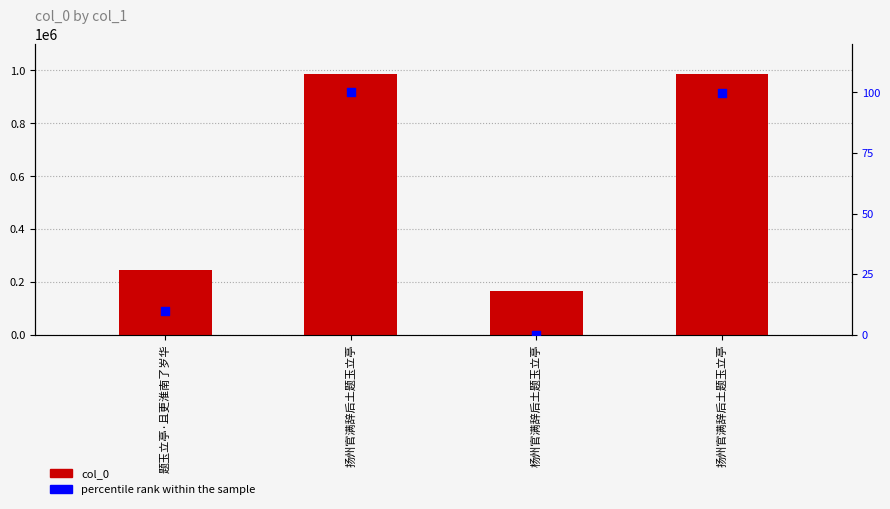

What are all the series names shown in the legend?

col_0, percentile rank within the sample